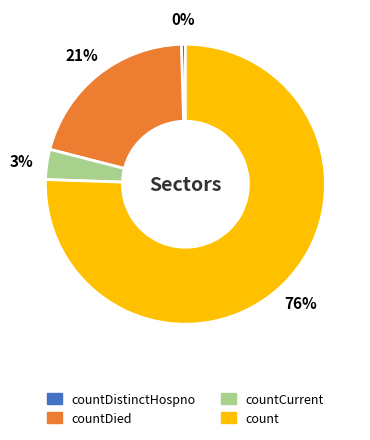

Is there a majority slice in this chart?

Yes